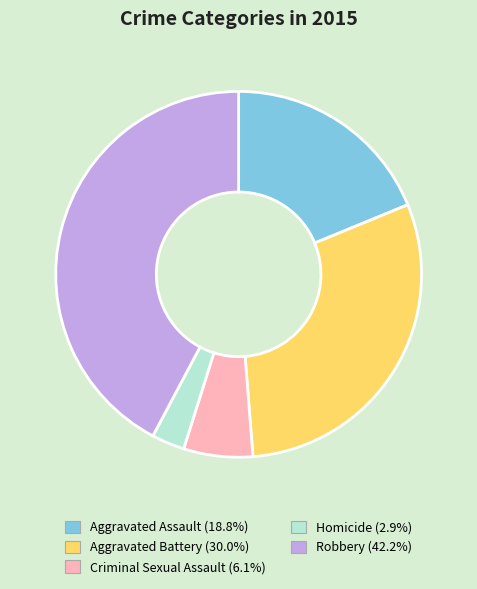

Which category has the biggest portion of the pie?

Robbery